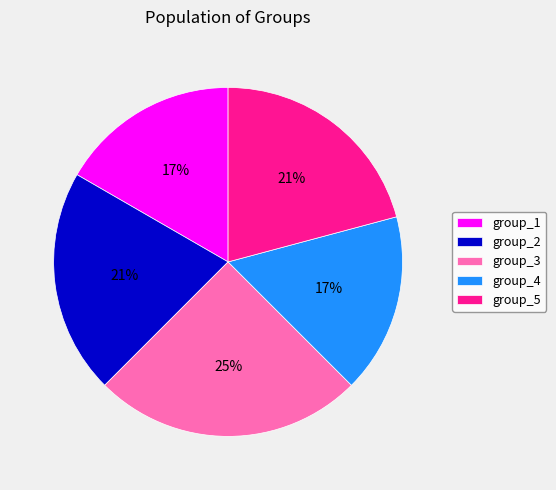

Which has a higher value, group_2 or group_4?

group_2